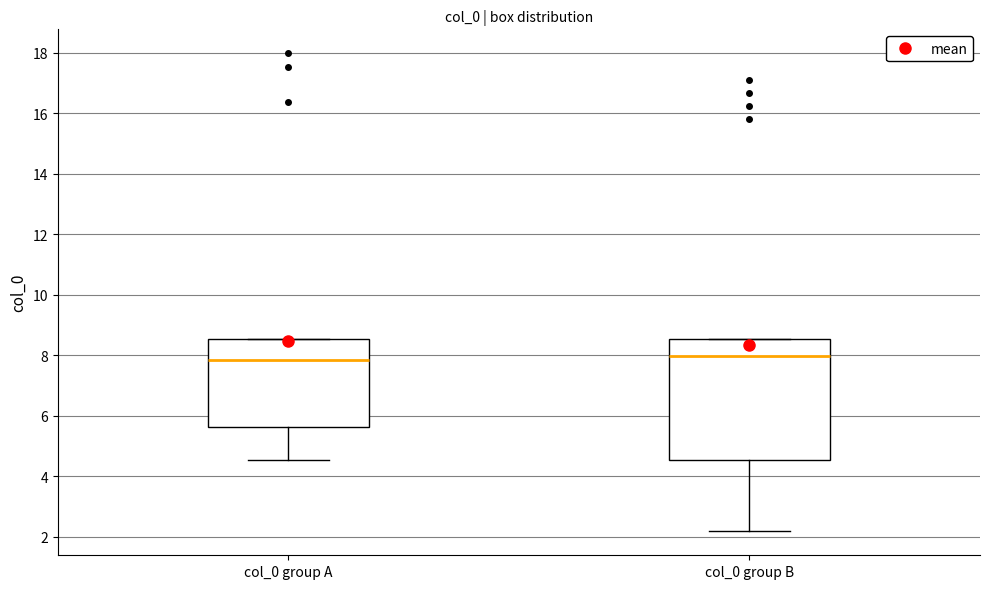

Which box is the tallest, from its lower edge to its upper edge?

col_0 group B